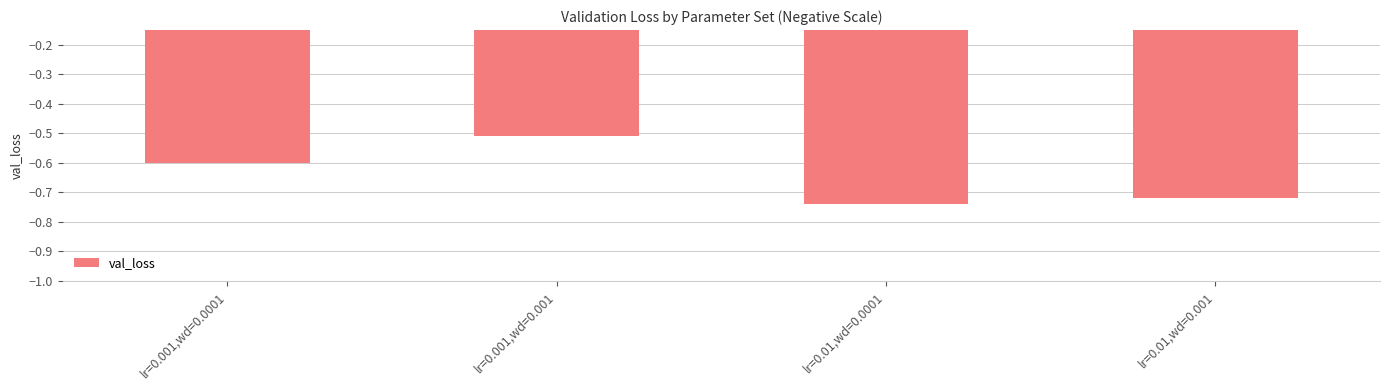

At which category does the chart reach its minimum across all series?

lr=0.01,wd=0.0001